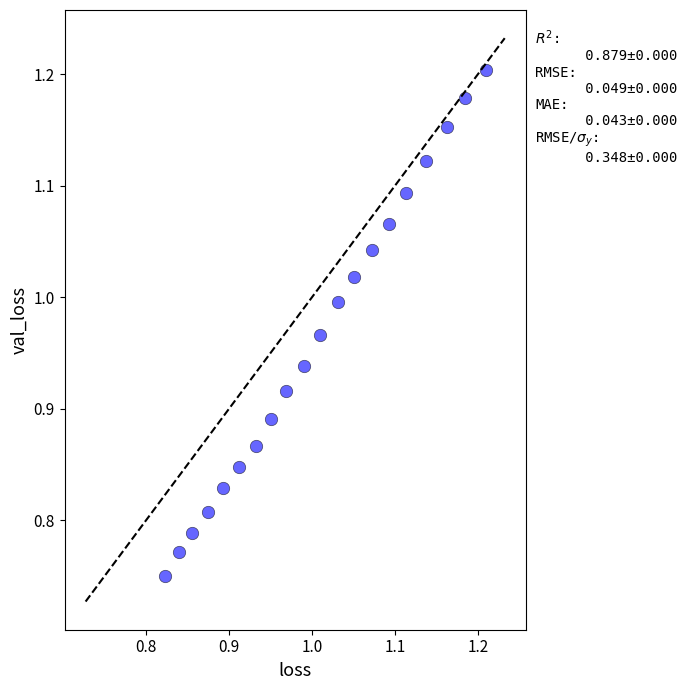

What is the range of Y values (max minus min)?

0.5